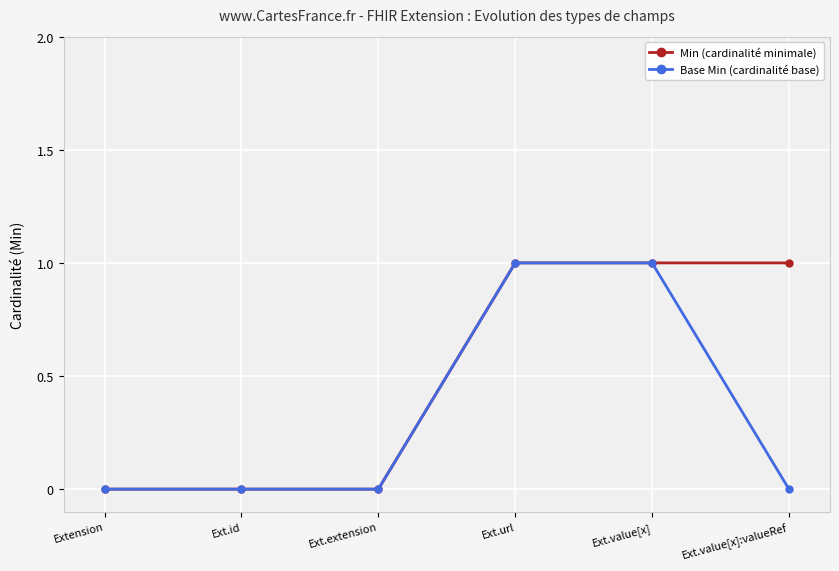

What is the label of the 6th point from the left?

Ext.value[x]:valueRef